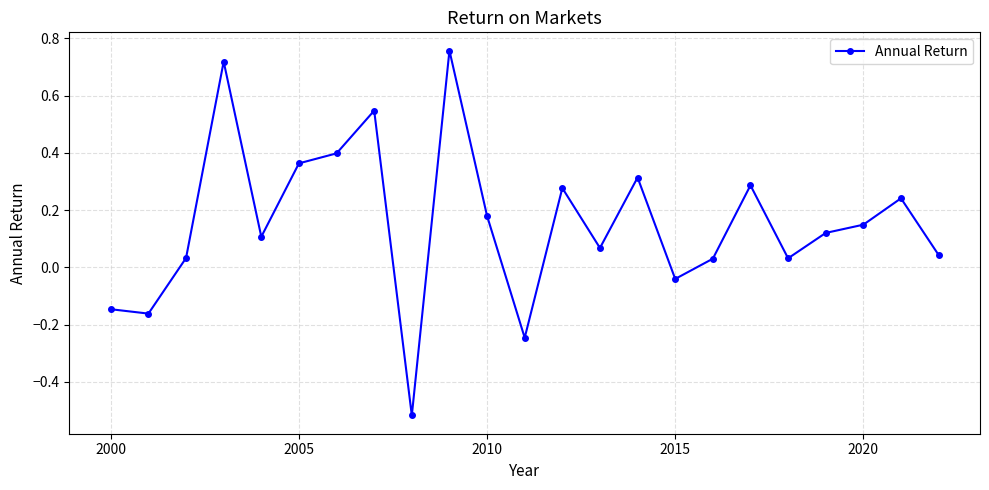

What is the sum of all values?

3.6